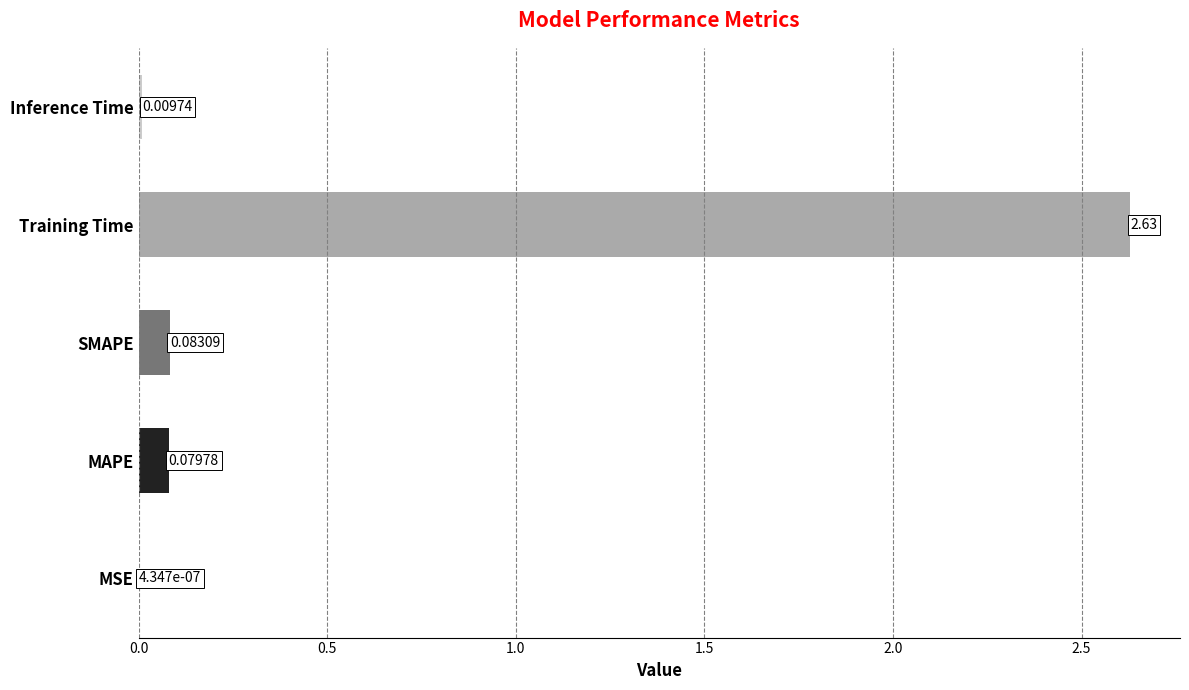

At which label is the value closest to 1?

SMAPE